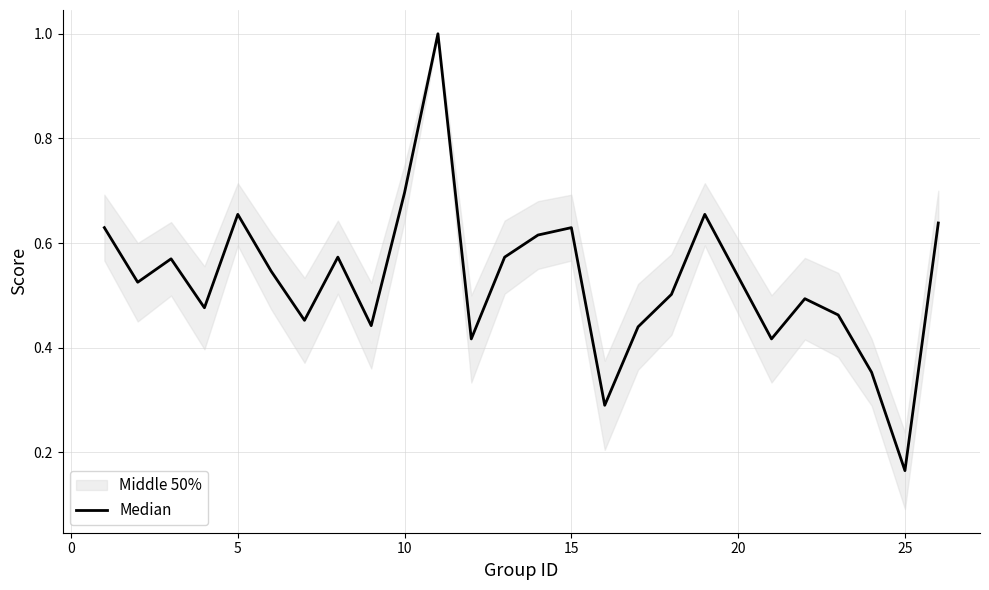

True or false: there are more than 2 points higher than both neighbors.

True